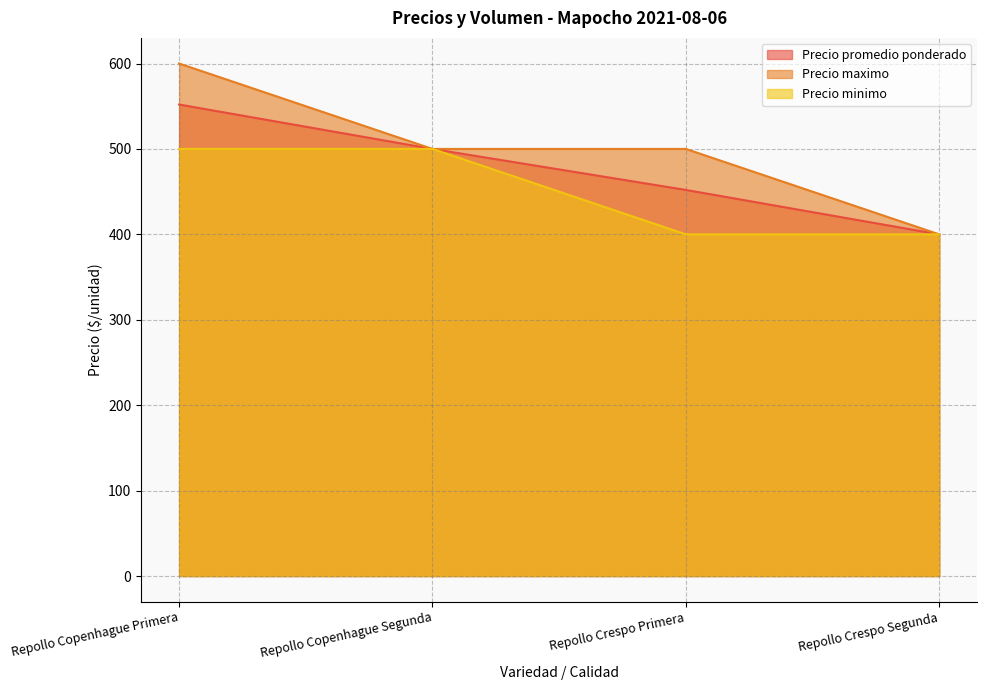

Which series has the largest total across all categories?

Precio maximo